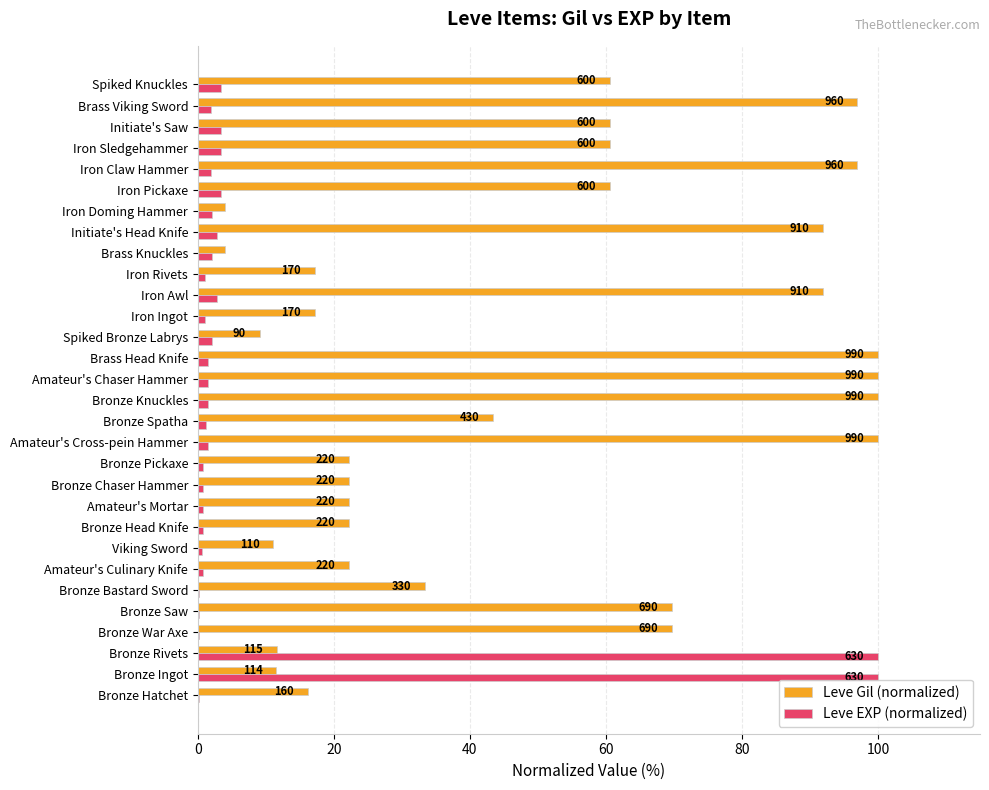

What is the value of the Leve EXP (normalized) bar at the 28th from the left?

3.3